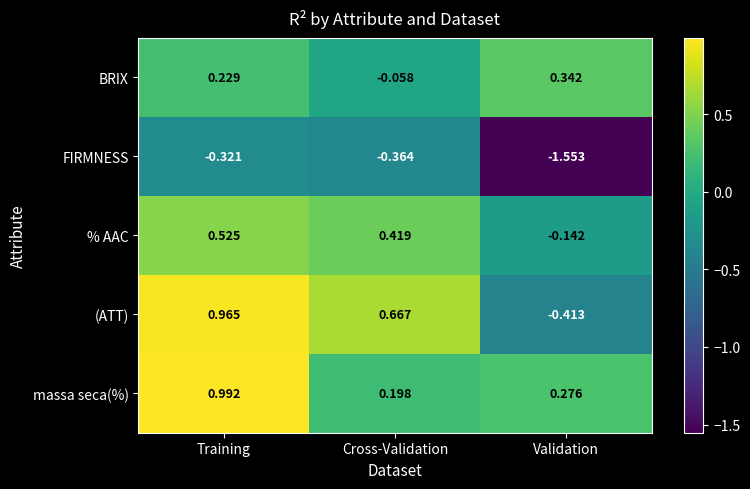

Where is % AAC nearest to the value 0?

Validation